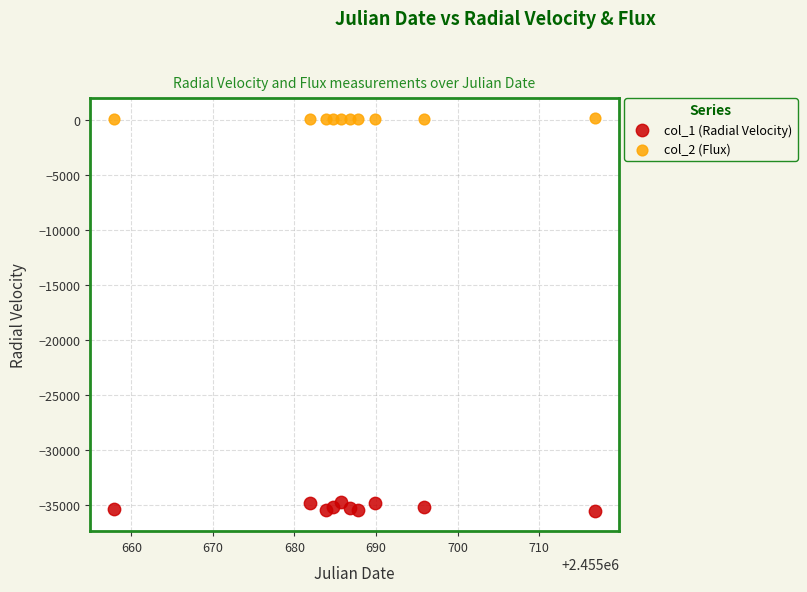

Which series reaches the maximum Y coordinate?

col_2 (Flux)